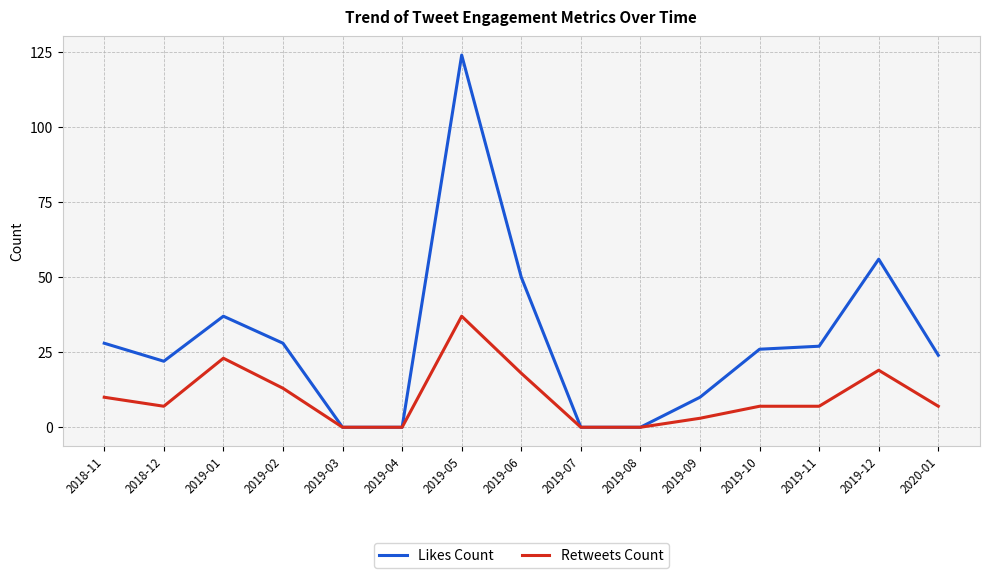

Which category has the highest value in the Retweets Count series?

2019-05